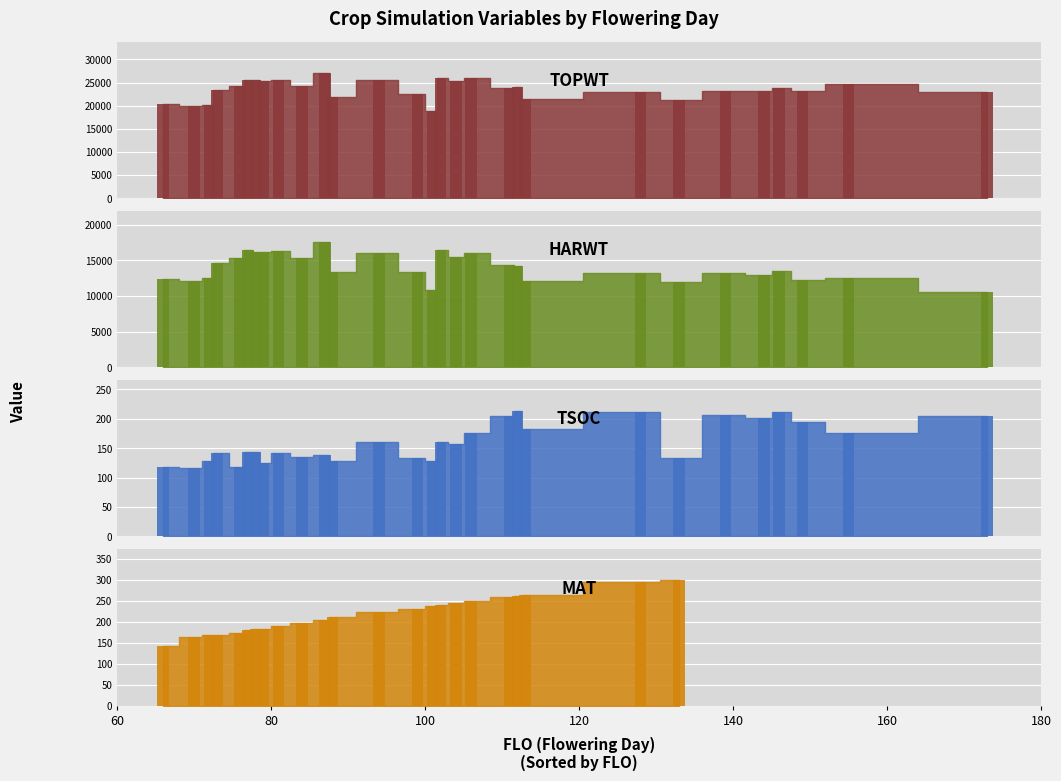

Are the bars grouped side by side (vs. stacked)?

Yes